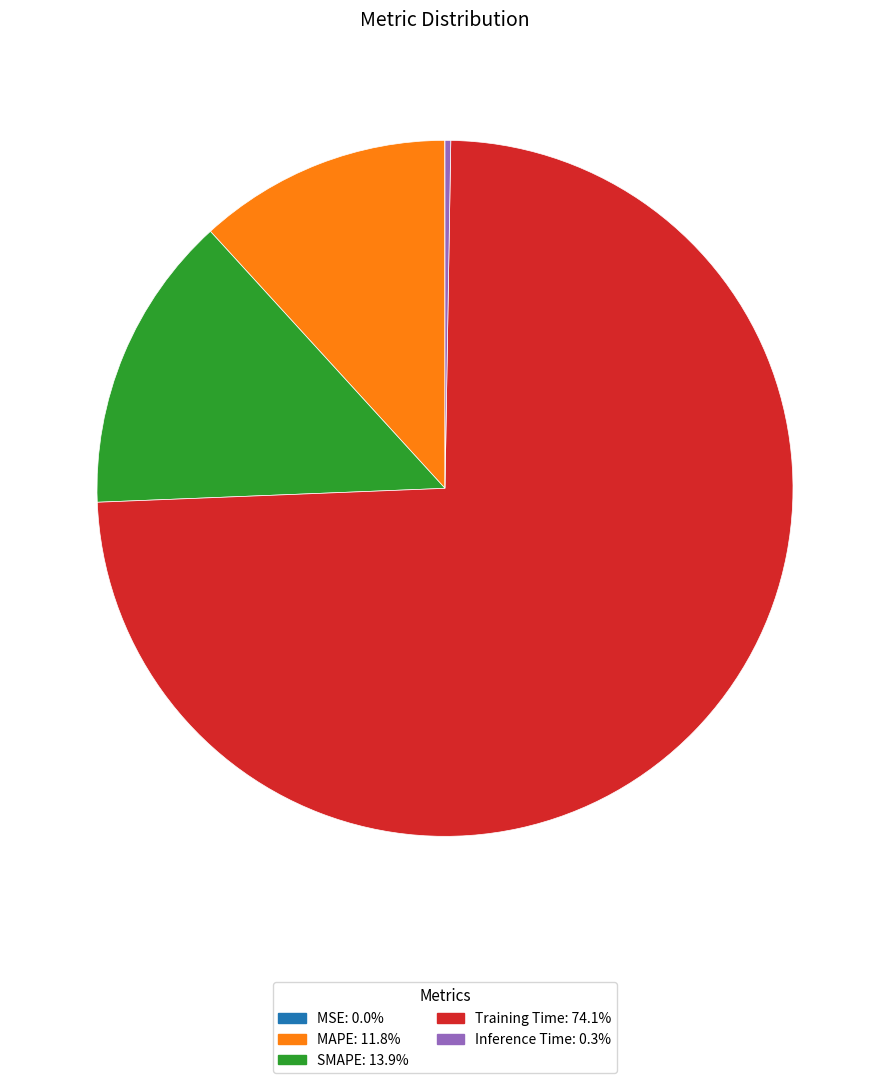

Which category accounts for the majority?

Training Time